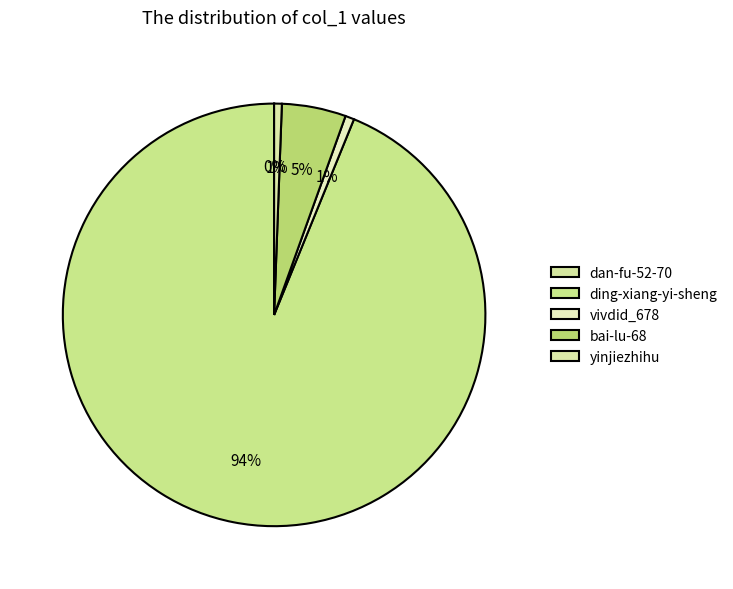

Count the number of slices in the pie.

5